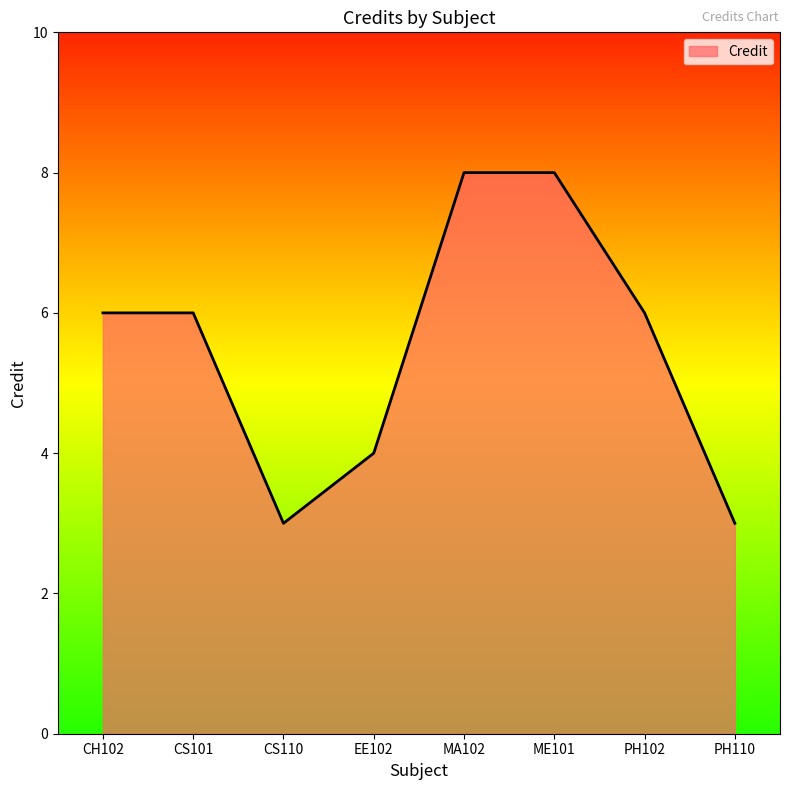

The chart shows a value of 6 at PH102. True or false?

True